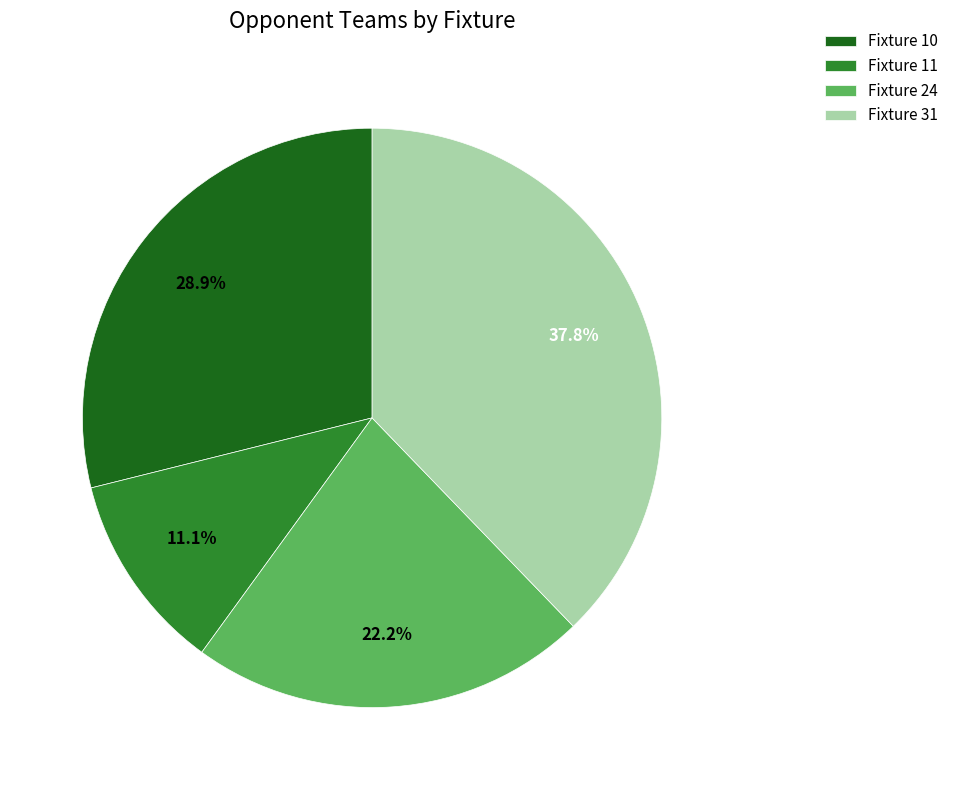

What percentage is the Fixture 11 slice, to the nearest percent?

11%